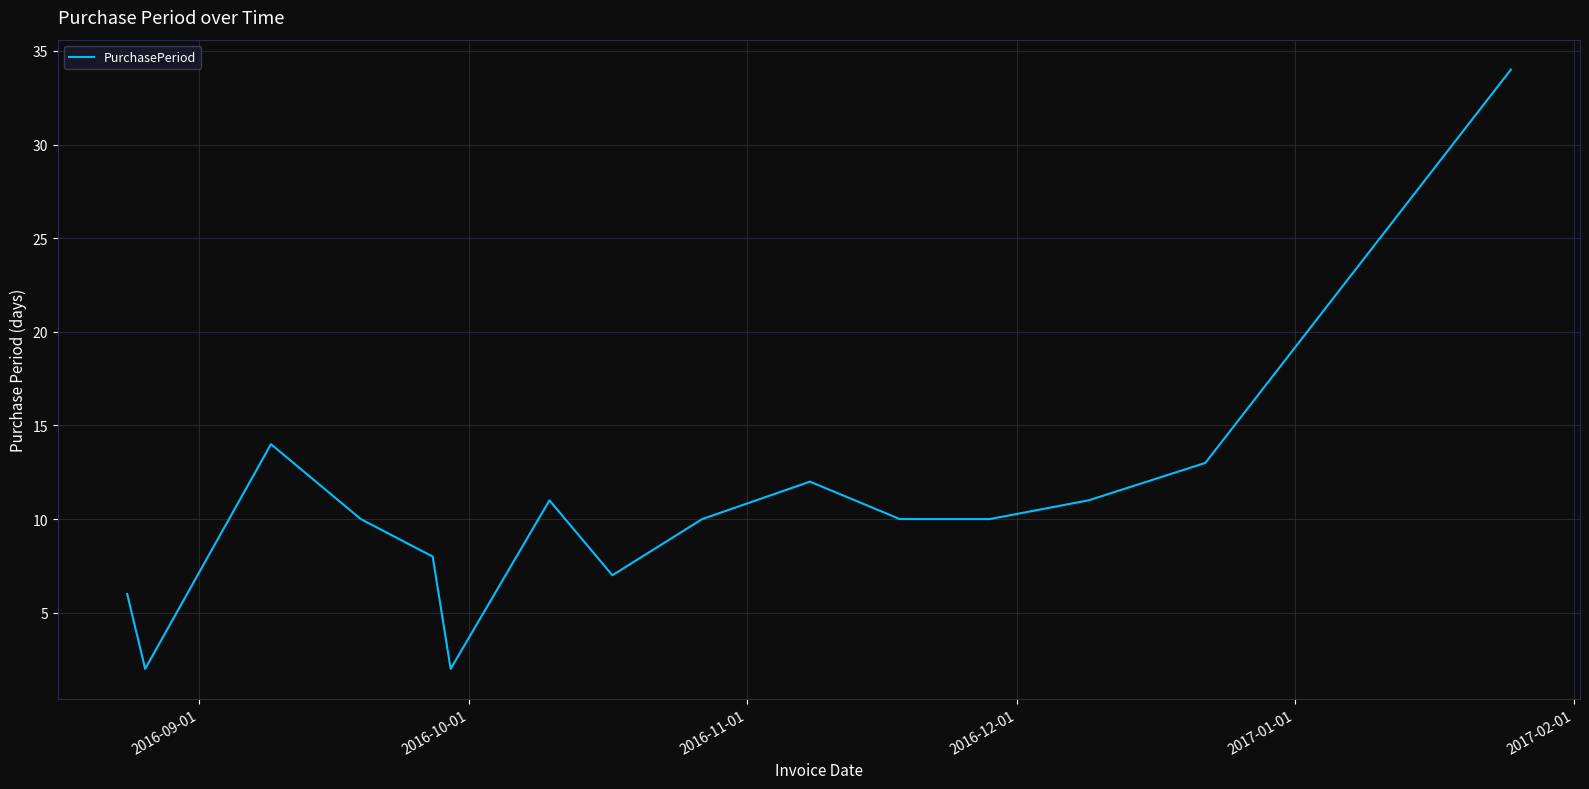

What is the difference between the maximum and minimum values?

32